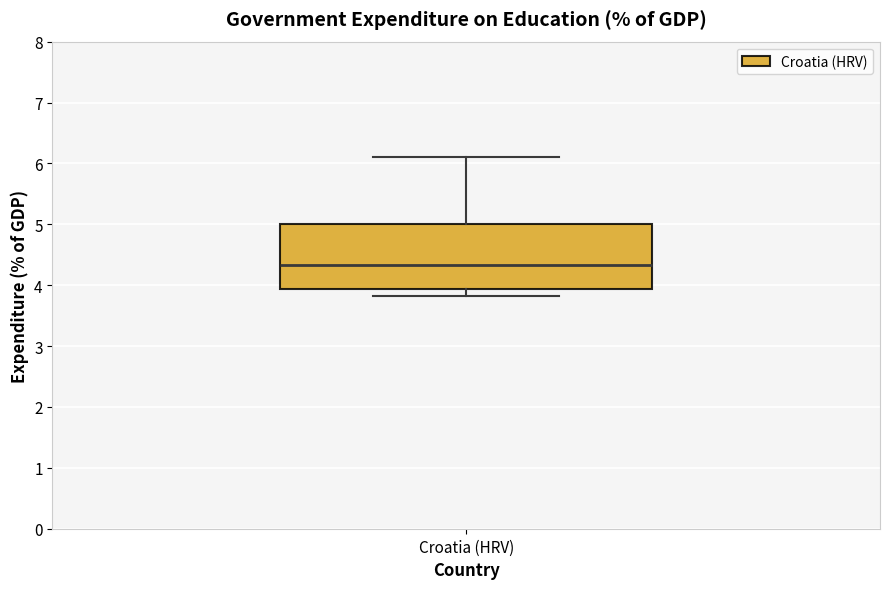

Read this box plot against the y-axis: the position of the median line, the range covered by the box, and the ends of both whiskers. The values are not printed on the chart, so give them approximately, as read against the axis.

median 4.3, box 3.9 to 5.0, whiskers 3.8 to 6.1